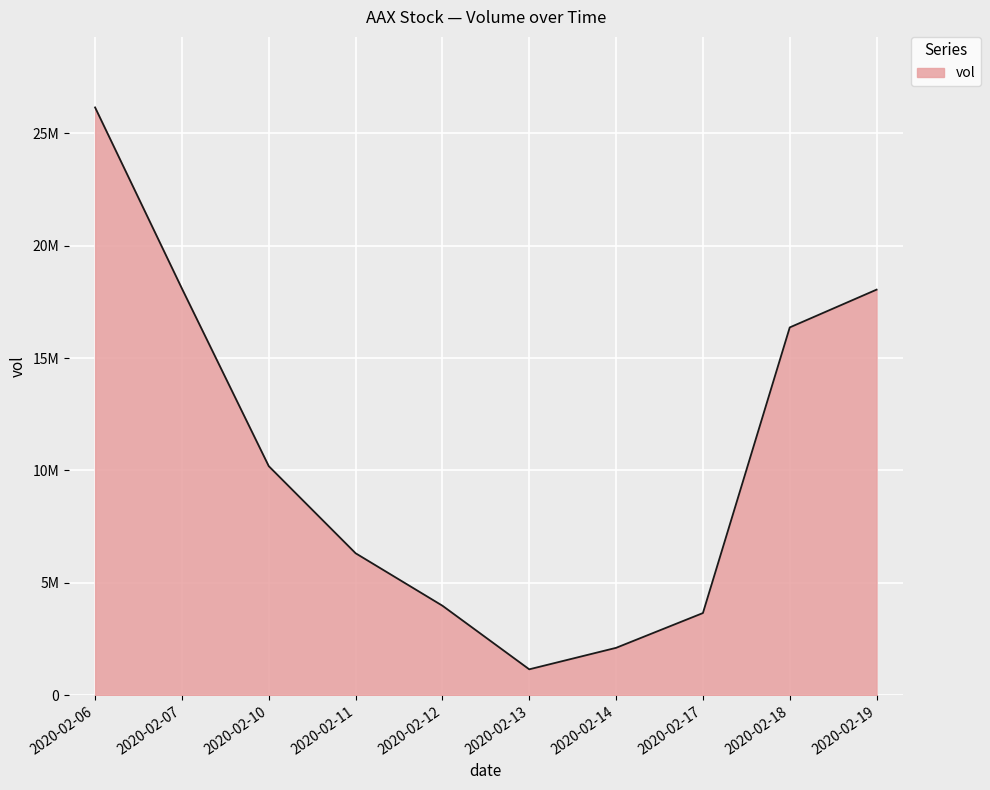

Does the chart display data point markers on the line(s)?

No